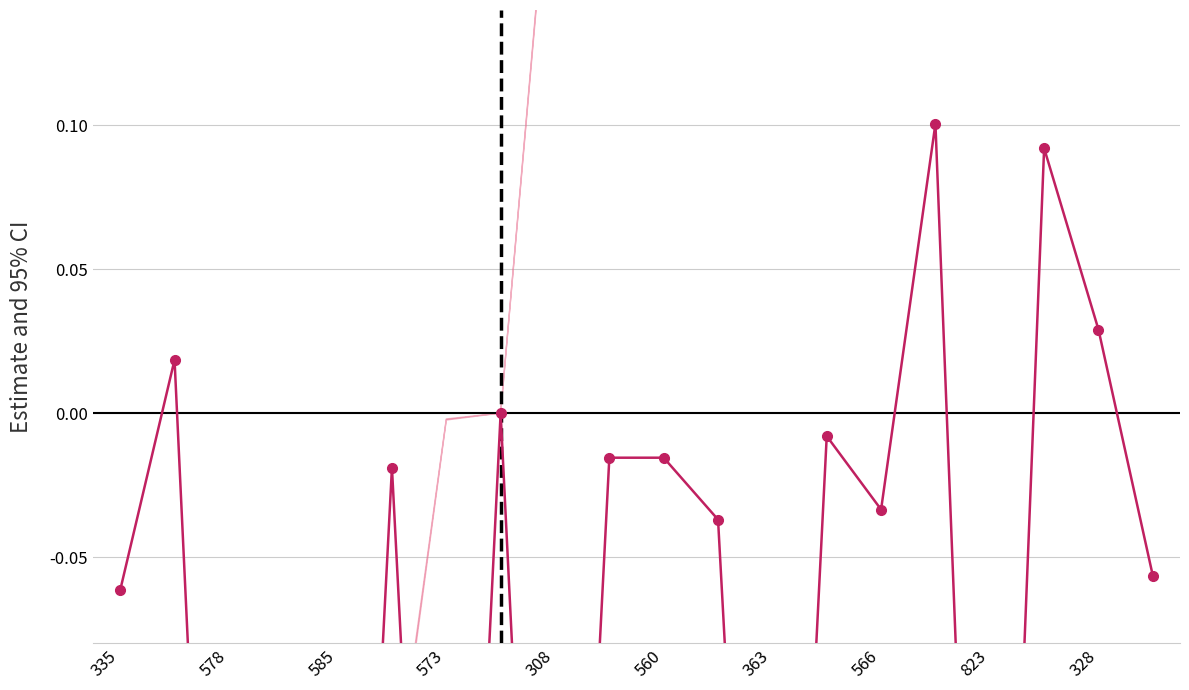

At which category does the data reach its first local peak?

578